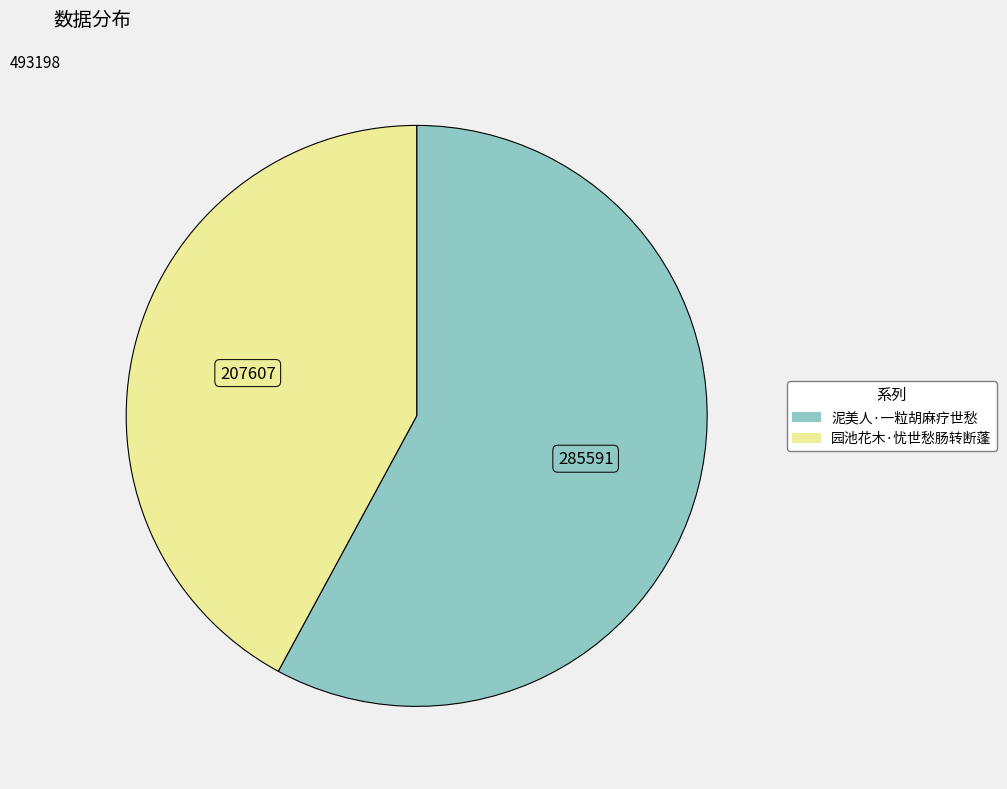

Is there a majority slice in this chart?

Yes